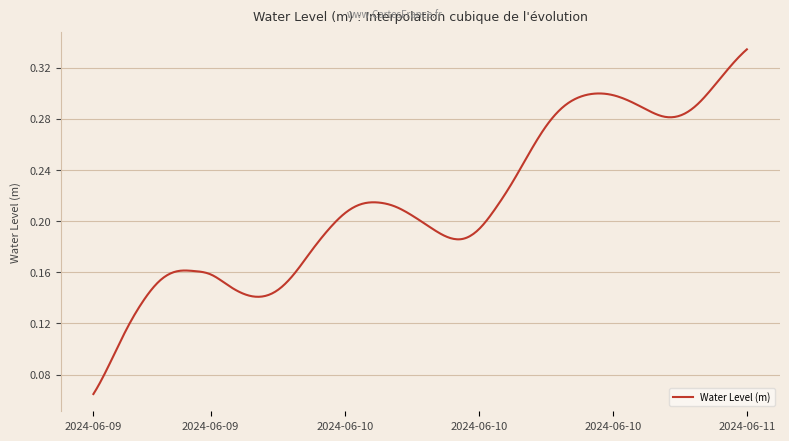

Does the chart display data point markers on the line(s)?

No